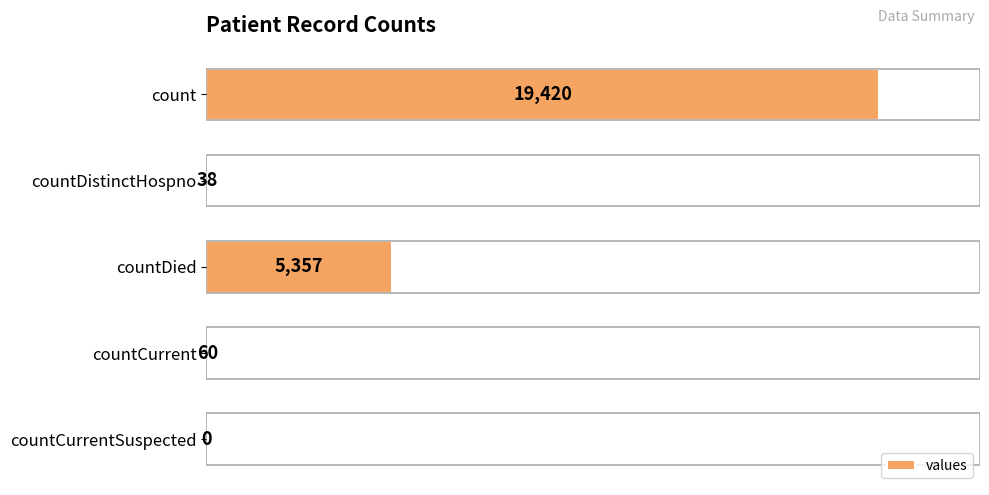

How many data points does each series have?

5